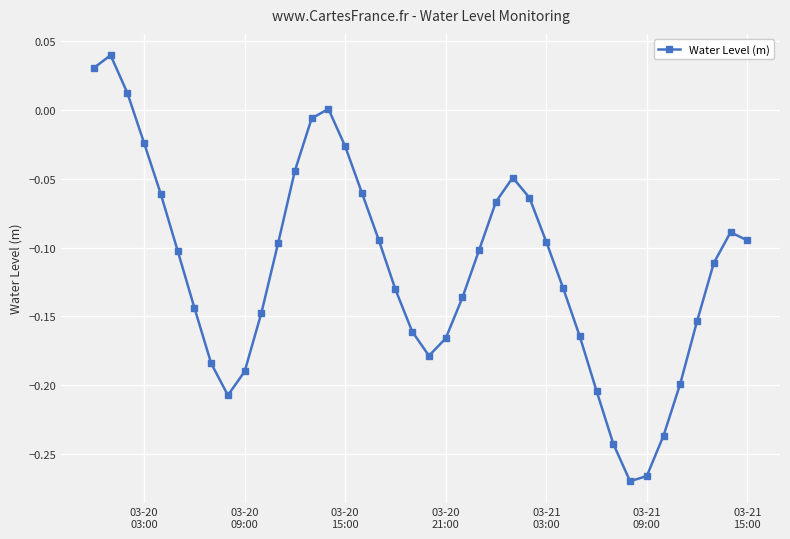

Is this an area chart (filled region under the line)?

No